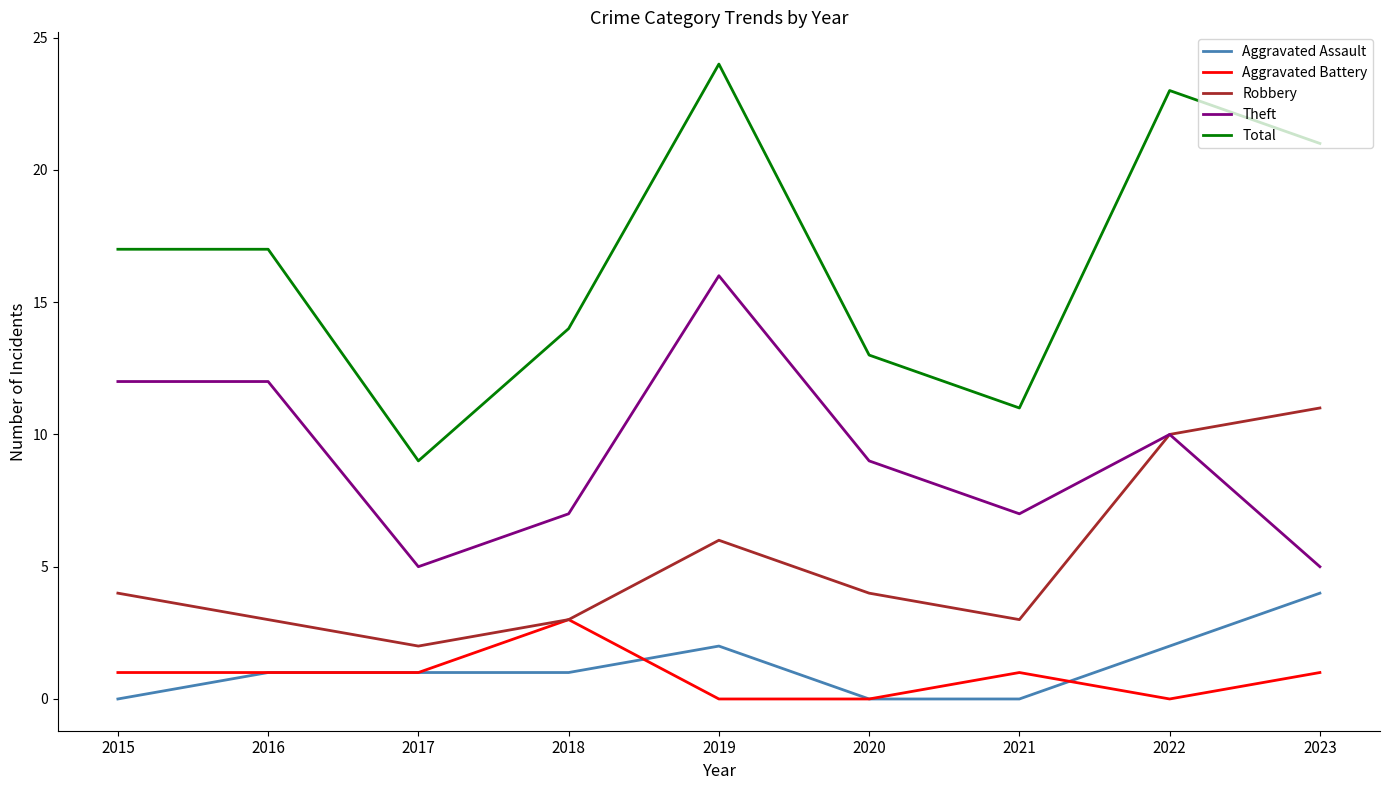

True or false: Theft and Total intersect in this chart.

False